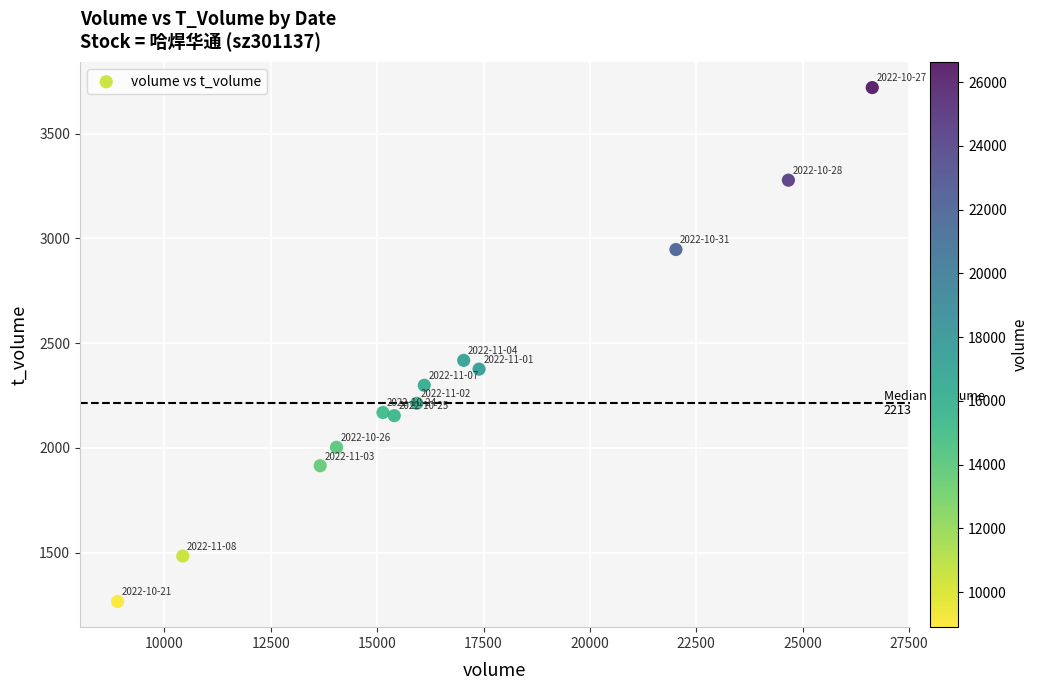

What Y value in the scatter plot is closest to 2493?

2418